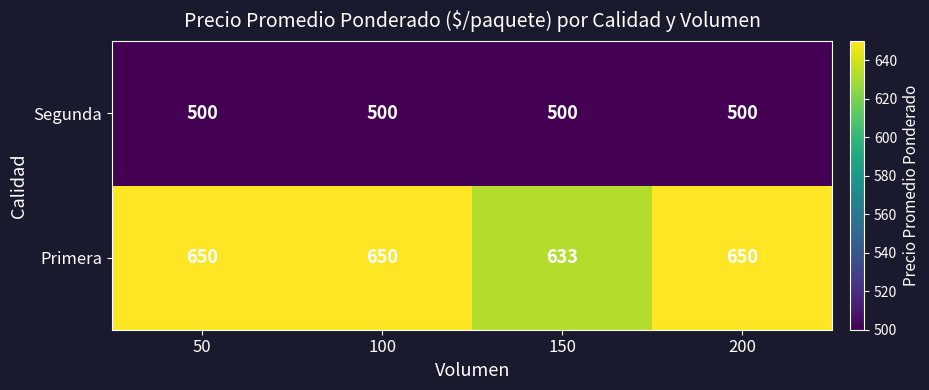

Which series has the widest spread of values?

Primera